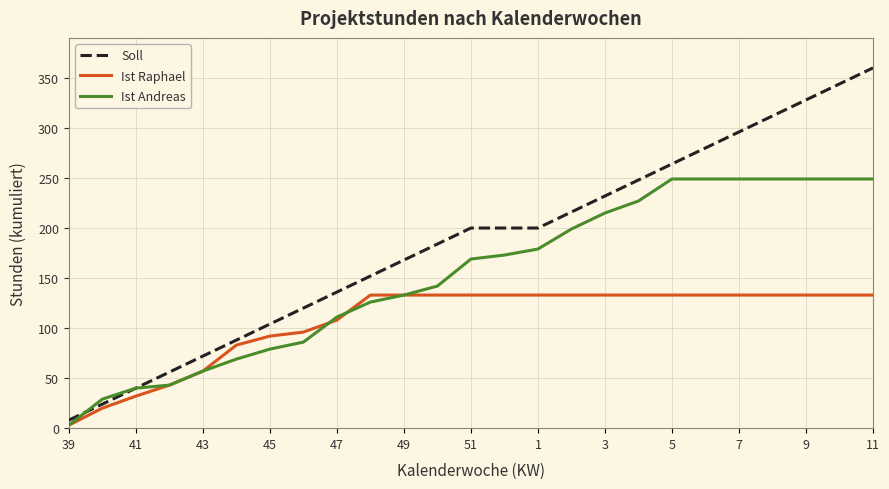

List the series in order of their peak value, highest first.

Soll, Ist Andreas, Ist Raphael